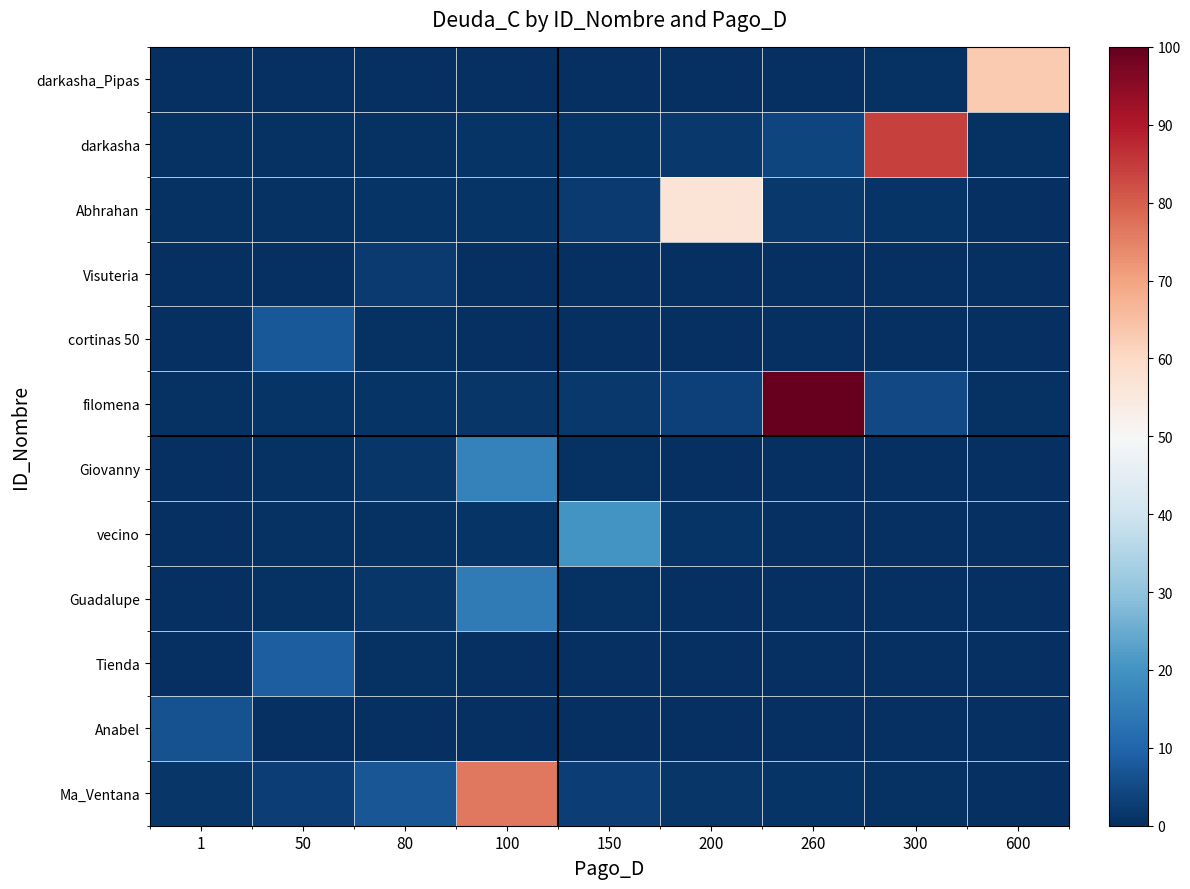

Between 100 and 200, which is larger?

200